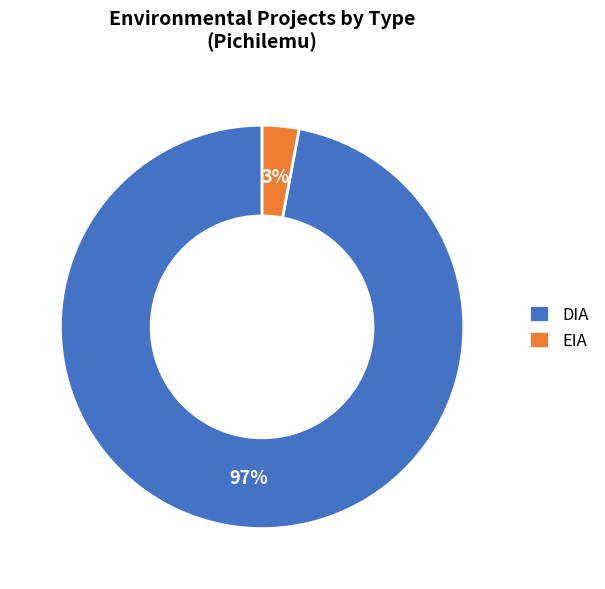

How many segments does this pie chart have?

2